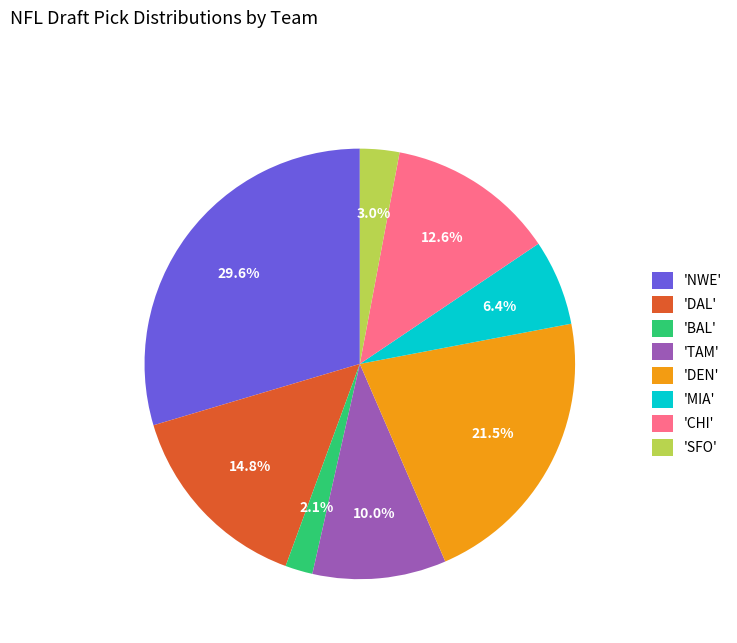

What portion of the pie excludes 'SFO'?

97.0%